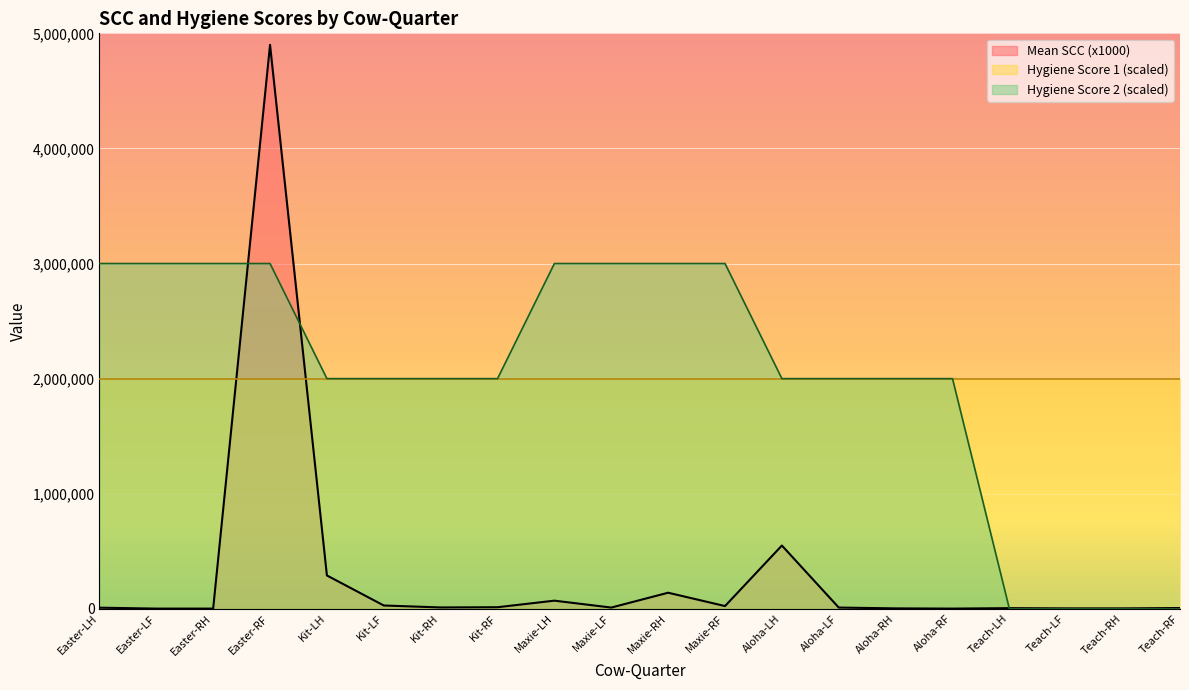

Is it true that Hygiene Score 2 equals 1915227 at Easter-LH?

False